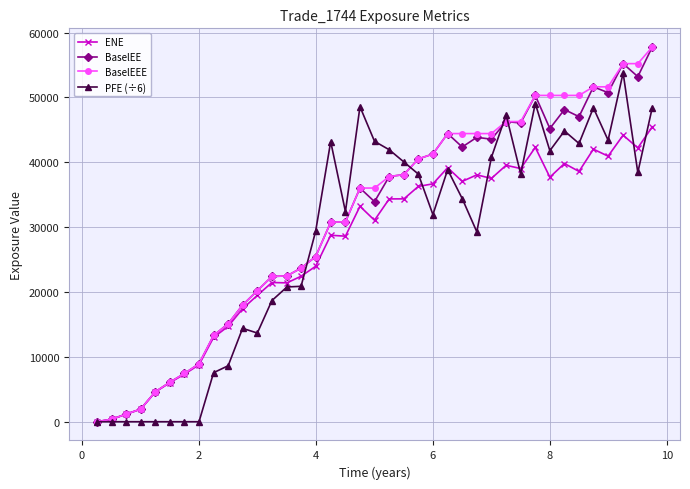

What is the value of the PFE (÷6) point at the 39th from the left?

48412.2